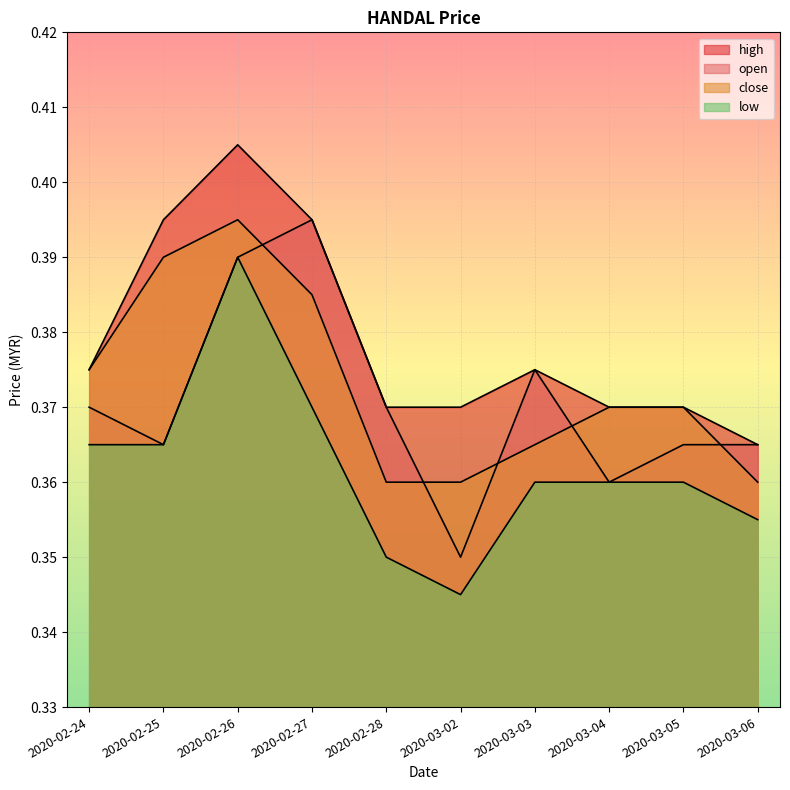

What is the maximum value shown in the chart?

0.4